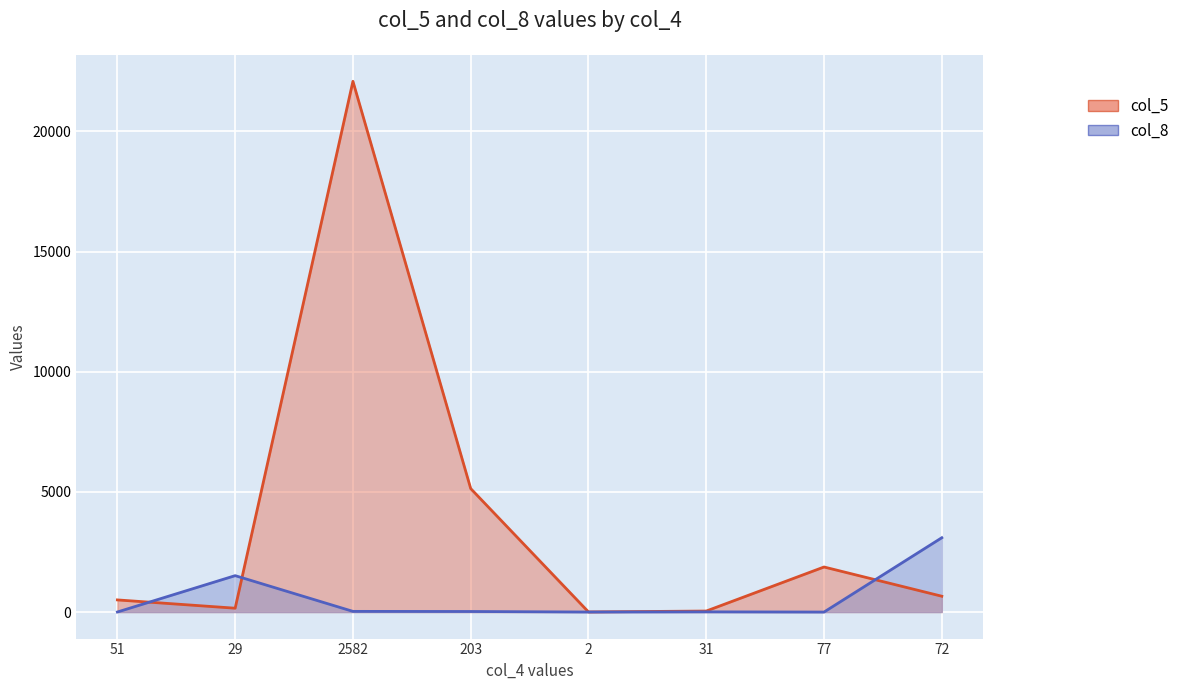

True or false: col_5 has a value of 658 at 72.

True